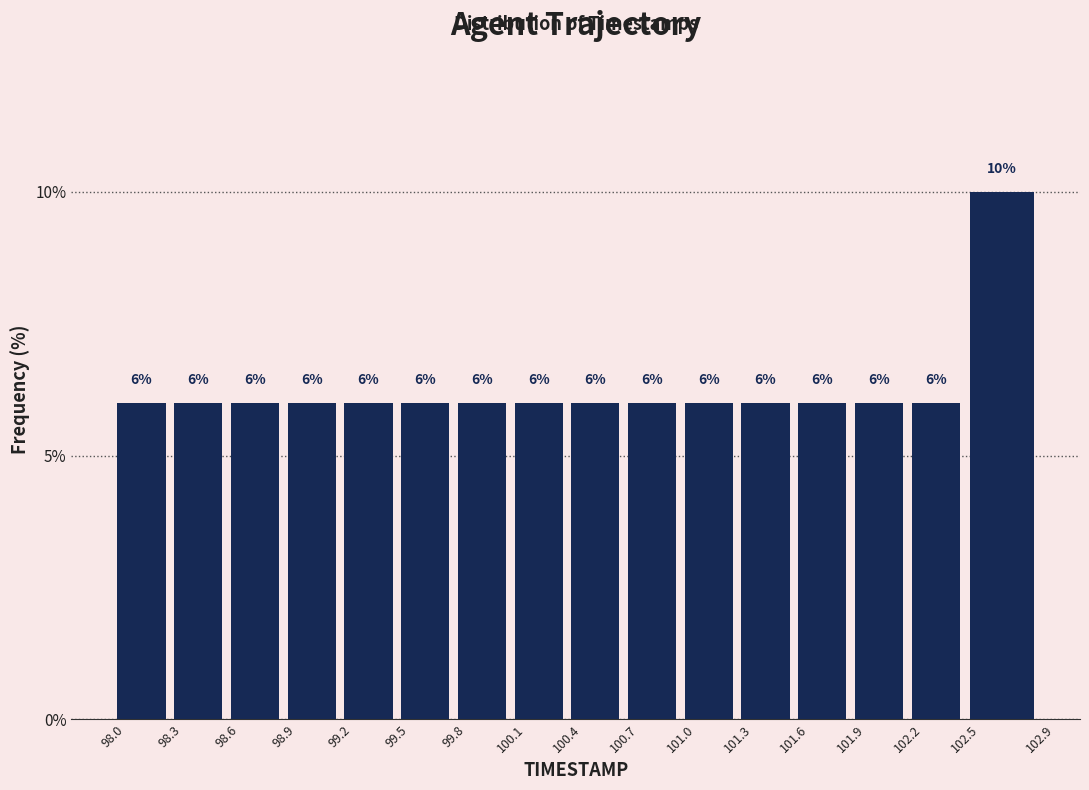

Over which range of the x-axis is the bar tallest?

102.5 to 102.9